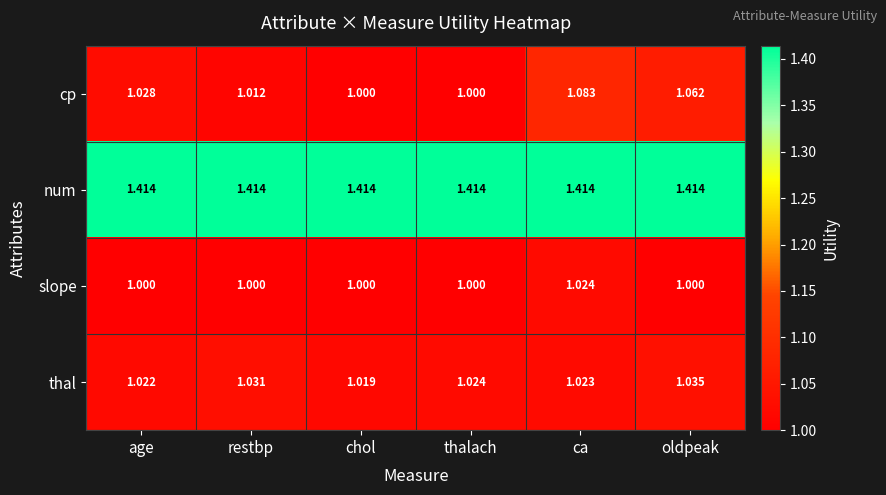

At which category is the sum across all series the highest?

ca